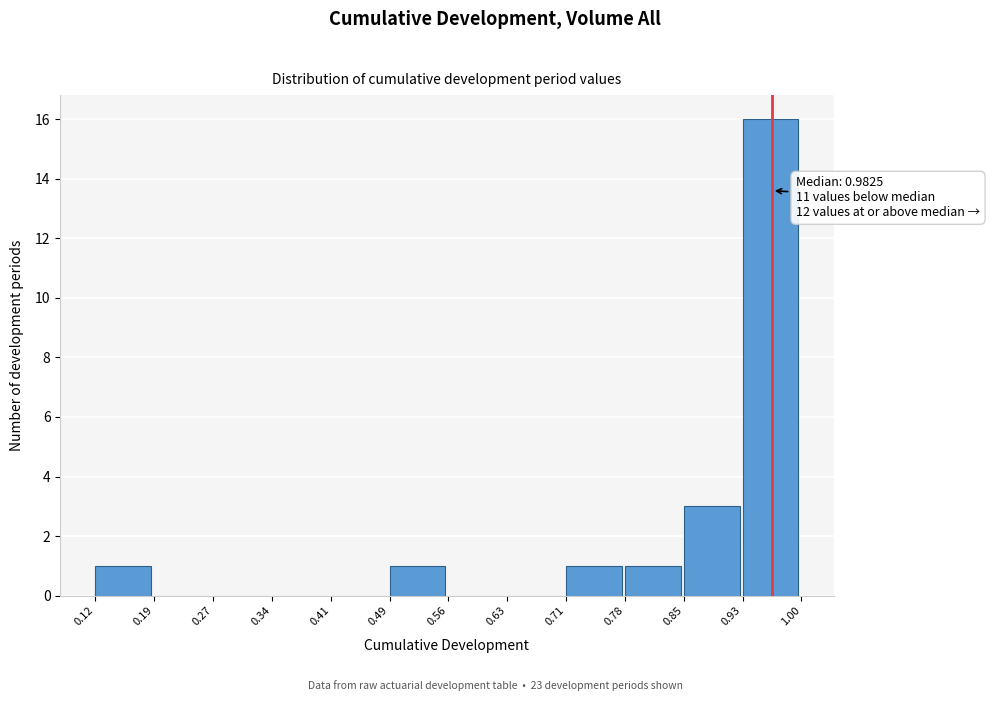

Over which range of the x-axis is the bar tallest?

0.93 to 1.00